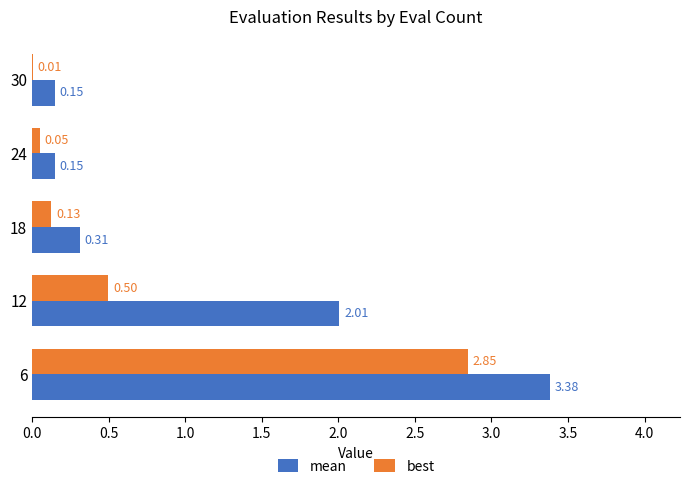

Which series has the largest total across all categories?

mean